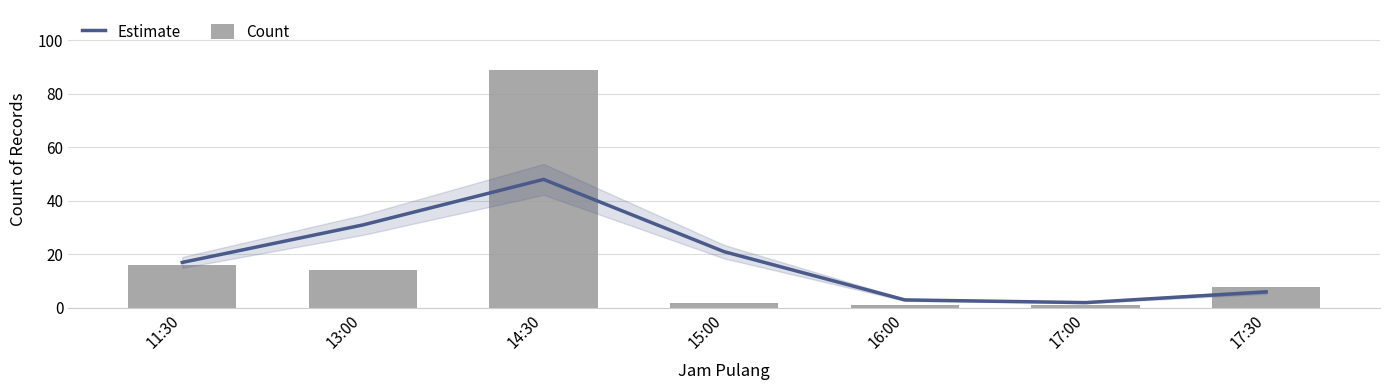

Rank the series at 13:00 from lowest to highest value.

Count, Estimate